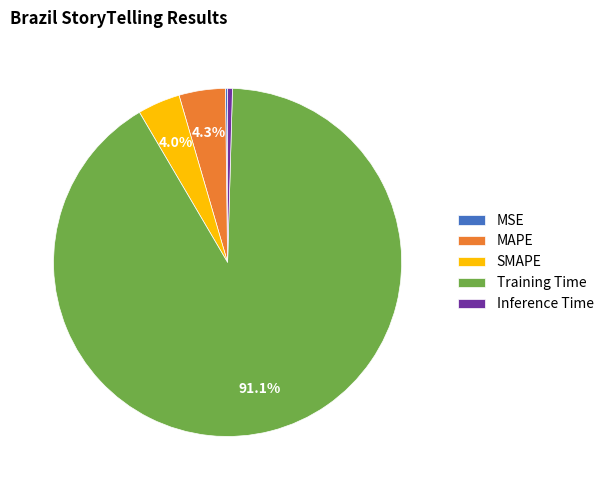

What is the largest slice in the pie chart?

Training Time